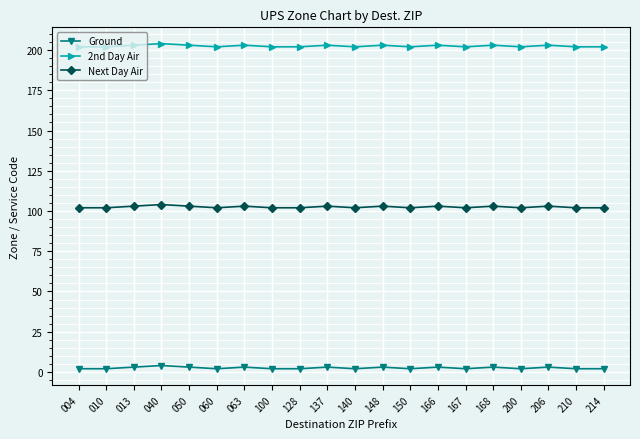

At how many categories does at least one series exceed 128?

20